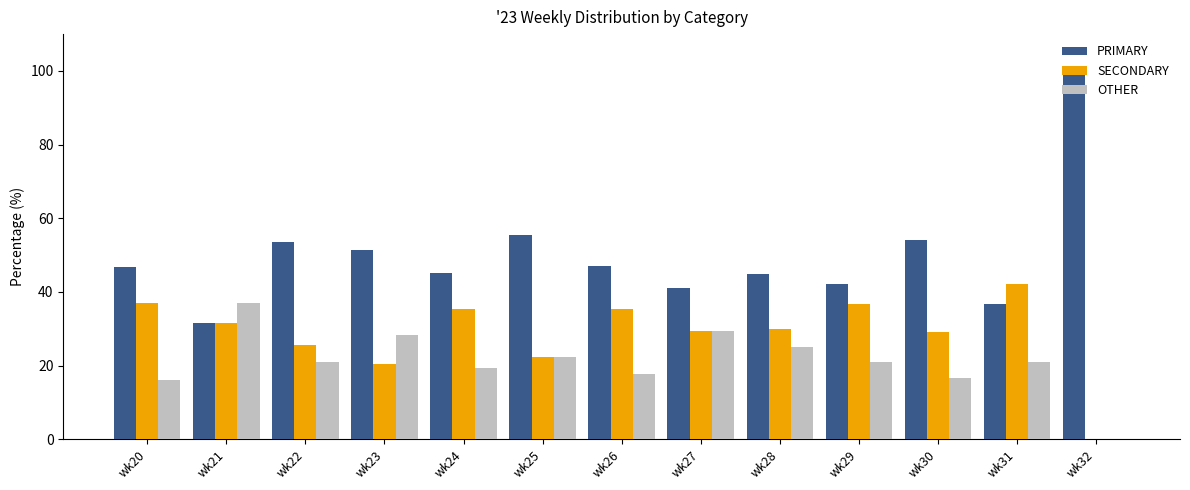

At which label does PRIMARY reach its peak?

wk32